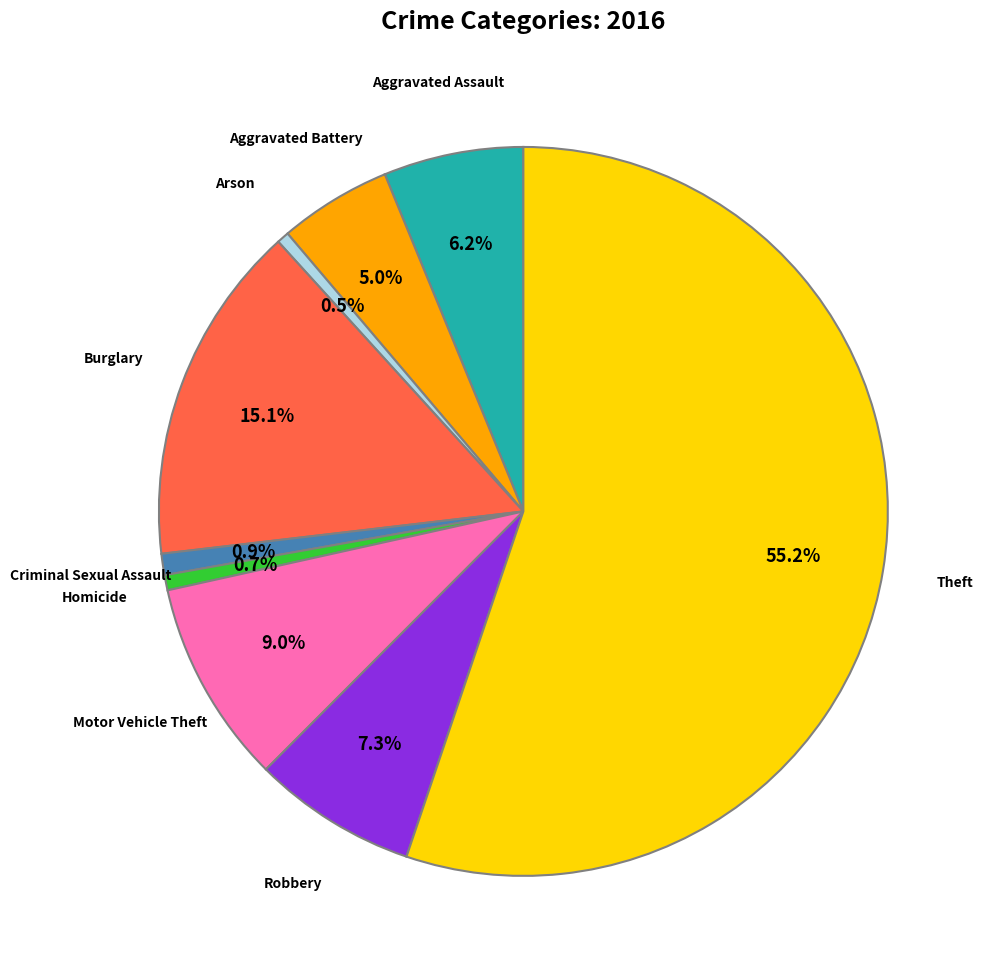

Is there any slice that represents more than half of the pie?

Yes